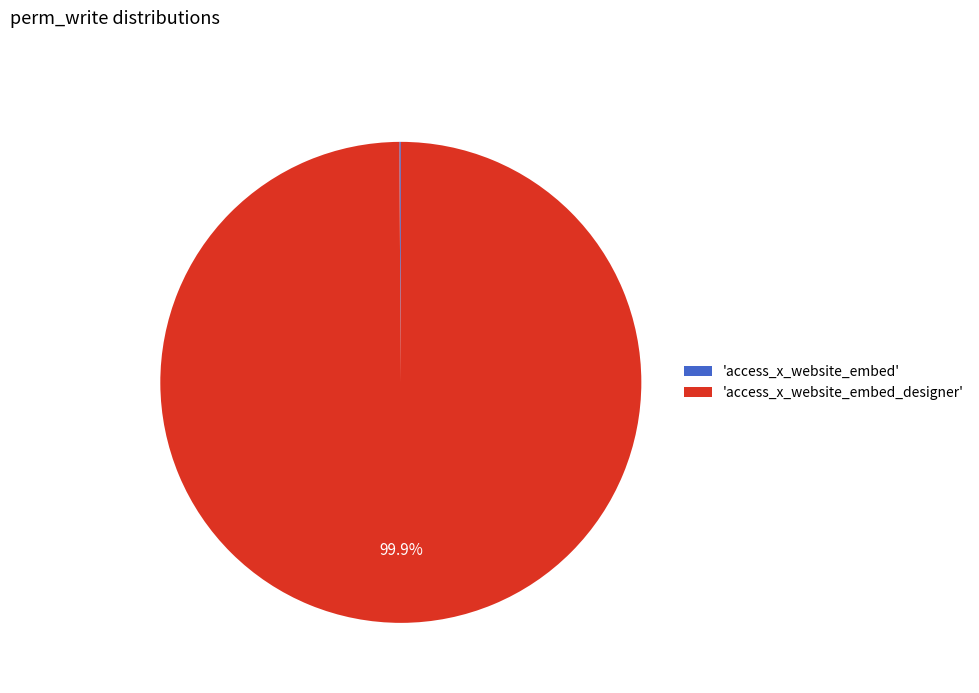

What is the largest slice in the pie chart?

'access_x_website_embed_designer'